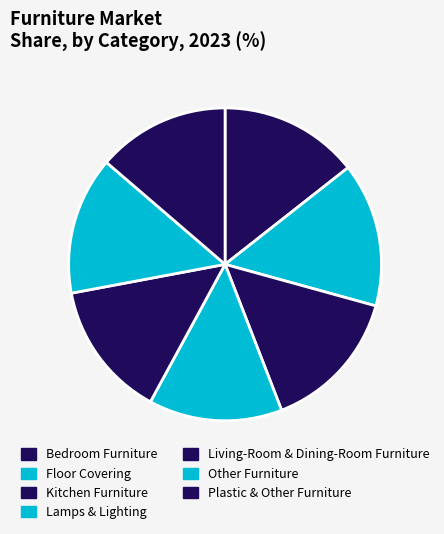

What is the total percentage of Kitchen Furniture and Plastic & Other Furniture?

28.5%